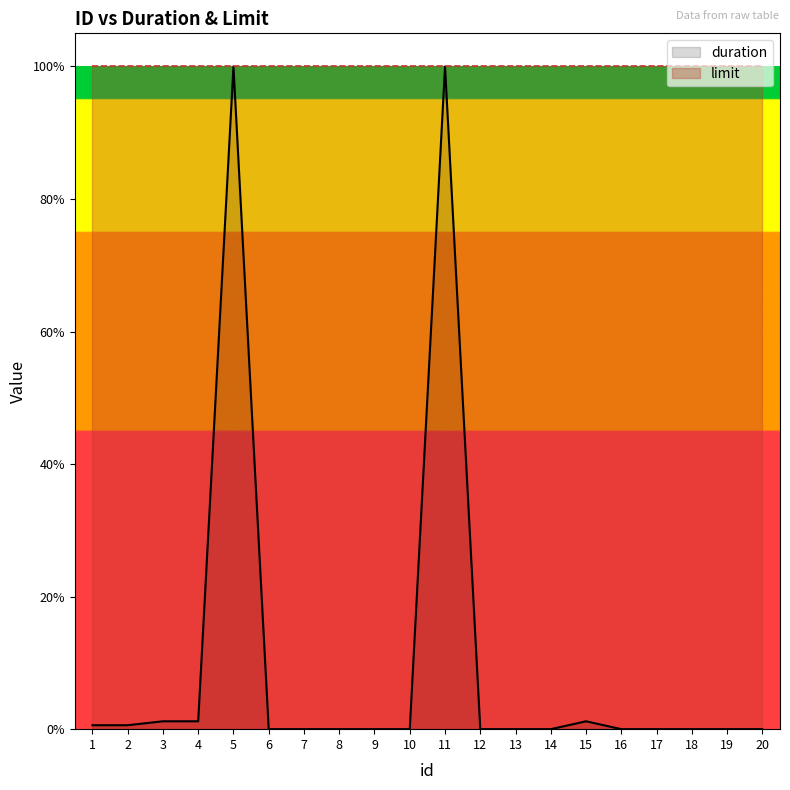

Which has a higher value, 12 or 4?

4